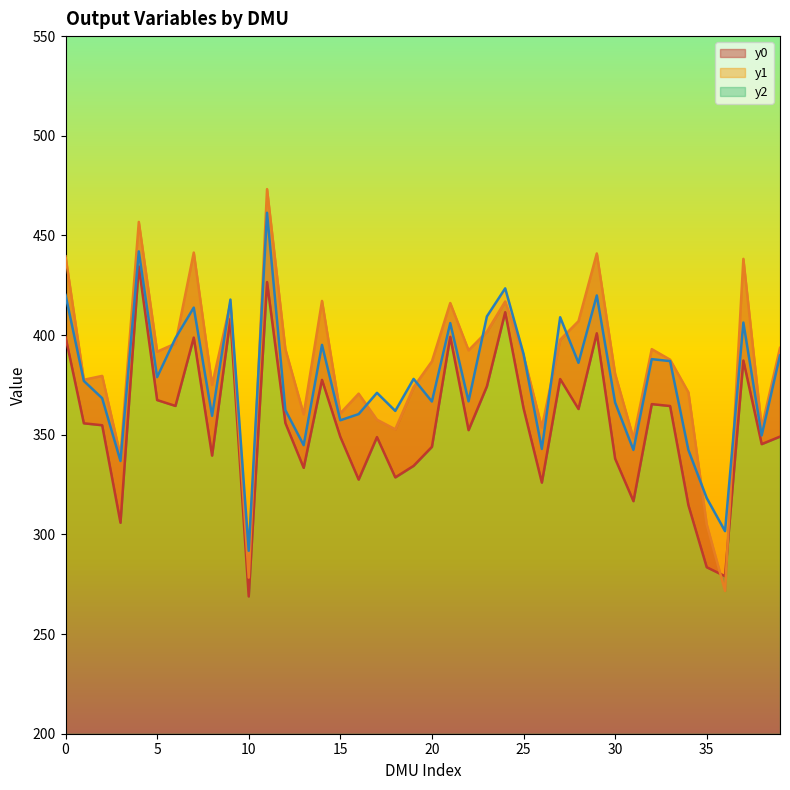

Reading right to left, transcribe all the data shown in this chart.

y0: 39=349.1	38=345.3	37=387.2	36=279.0	35=283.5	34=314.7	33=364.4	32=365.4	31=316.7	30=338.0	29=400.9	28=362.9	27=377.9	26=326.0	25=363.3	24=411.5	23=374.3	22=352.3	21=399.1	20=343.9	19=334.4	18=328.6	17=348.8	16=327.5	15=348.9	14=377.5	13=333.4	12=355.9	11=426.6	10=268.9	9=408.1	8=339.5	7=398.7	6=364.5	5=367.4	4=434.5	3=305.9	2=354.8	1=355.7	0=399.1
y1: 39=393.6	38=353.6	37=438.2	36=271.6	35=305.1	34=371.3	33=387.7	32=392.9	31=348.2	30=380.5	29=440.9	28=407.0	27=397.7	26=353.7	25=389.8	24=416.9	23=401.7	22=392.4	21=416.1	20=386.8	19=373.9	18=352.7	17=357.6	16=370.6	15=360.8	14=417.1	13=360.3	12=392.9	11=473.2	10=278.3	9=416.0	8=375.0	7=441.4	6=395.8	5=391.7	4=456.8	3=339.4	2=379.5	1=377.6	0=439.5
y2: 39=389.8	38=349.6	37=406.3	36=301.6	35=318.2	34=342.3	33=386.9	32=387.9	31=342.4	30=366.1	29=419.9	28=386.1	27=408.9	26=342.9	25=390.6	24=423.4	23=409.4	22=366.8	21=406.0	20=366.7	19=378.0	18=362.0	17=371.0	16=360.4	15=357.2	14=395.1	13=344.8	12=362.4	11=461.4	10=291.8	9=417.8	8=359.5	7=413.8	6=398.4	5=378.9	4=442.0	3=336.8	2=368.3	1=377.0	0=420.1